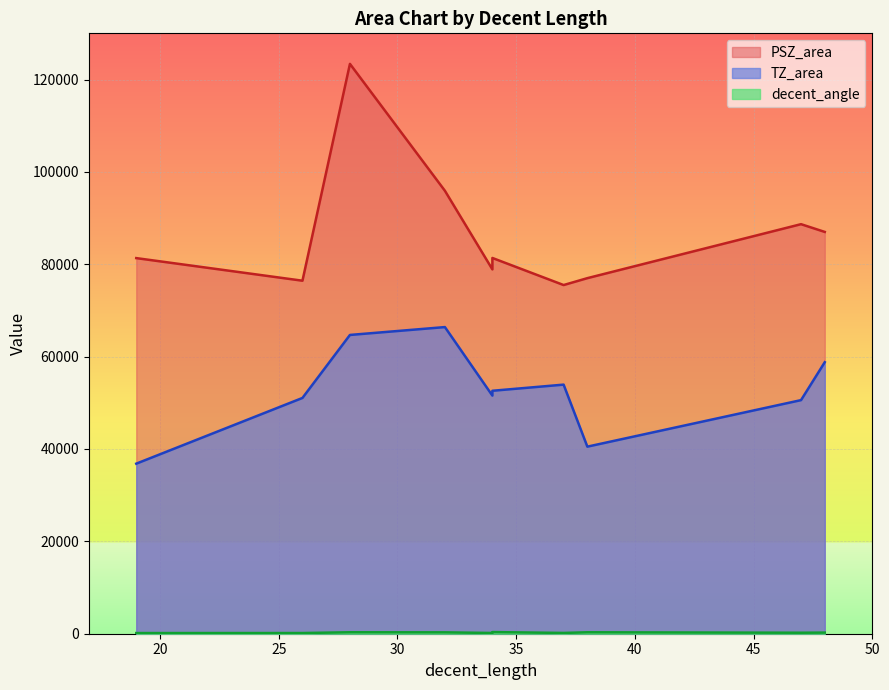

True or false: decent_angle has a value of 161 at 34.

True